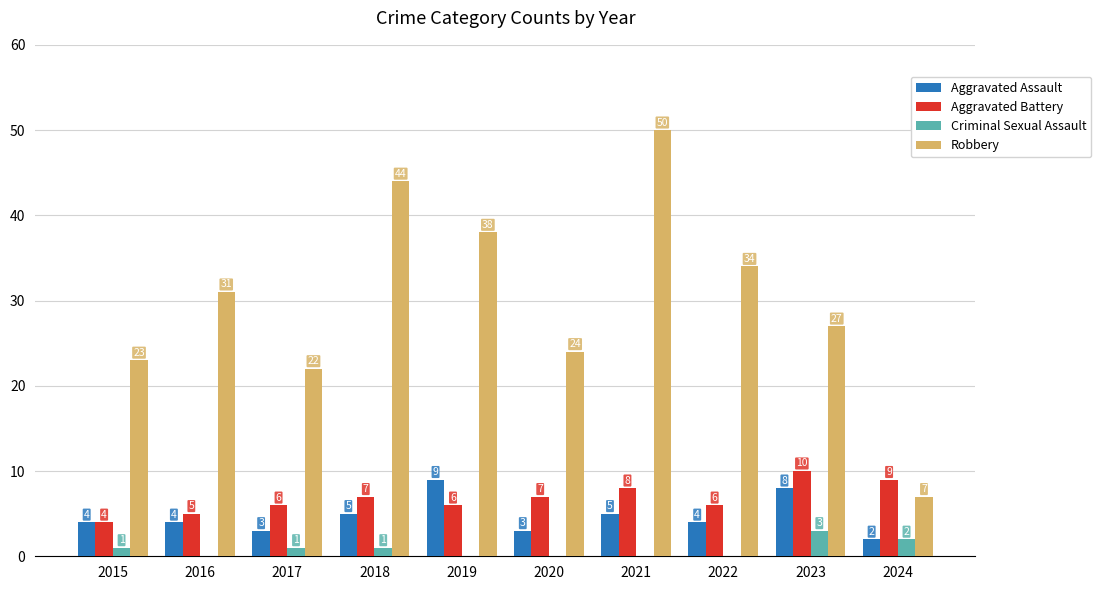

What is the sum of all Aggravated Assault values?

47